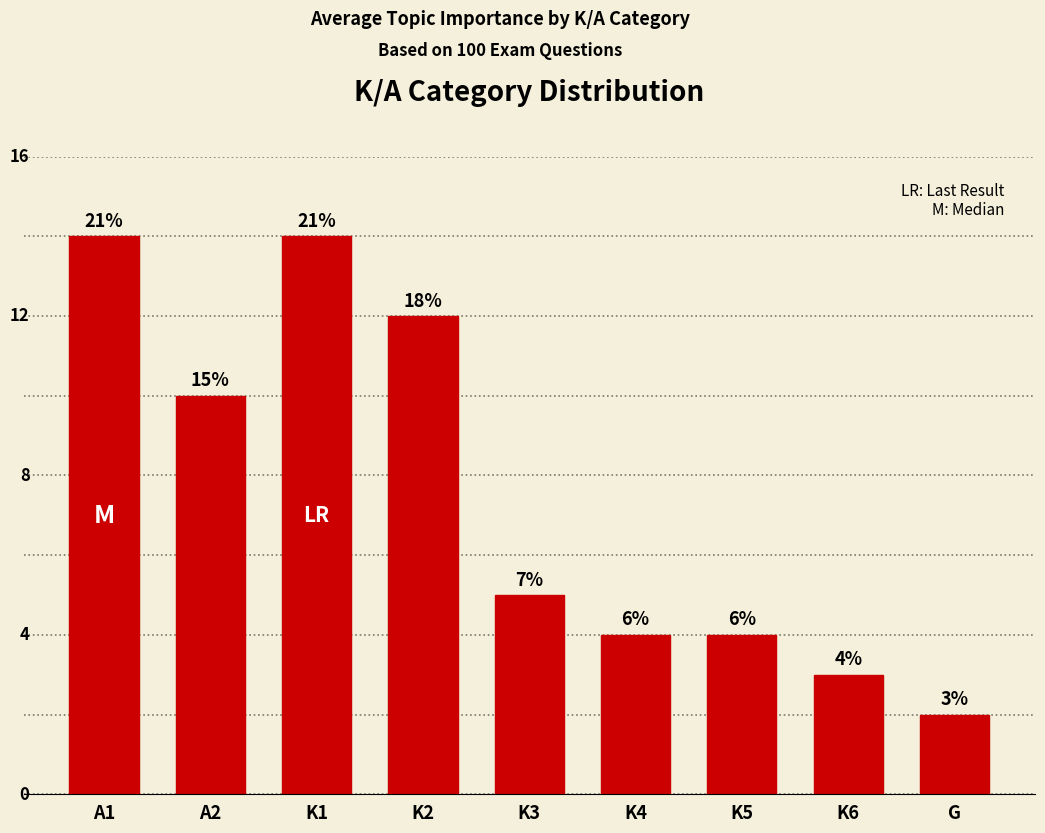

Are the bars horizontal?

No